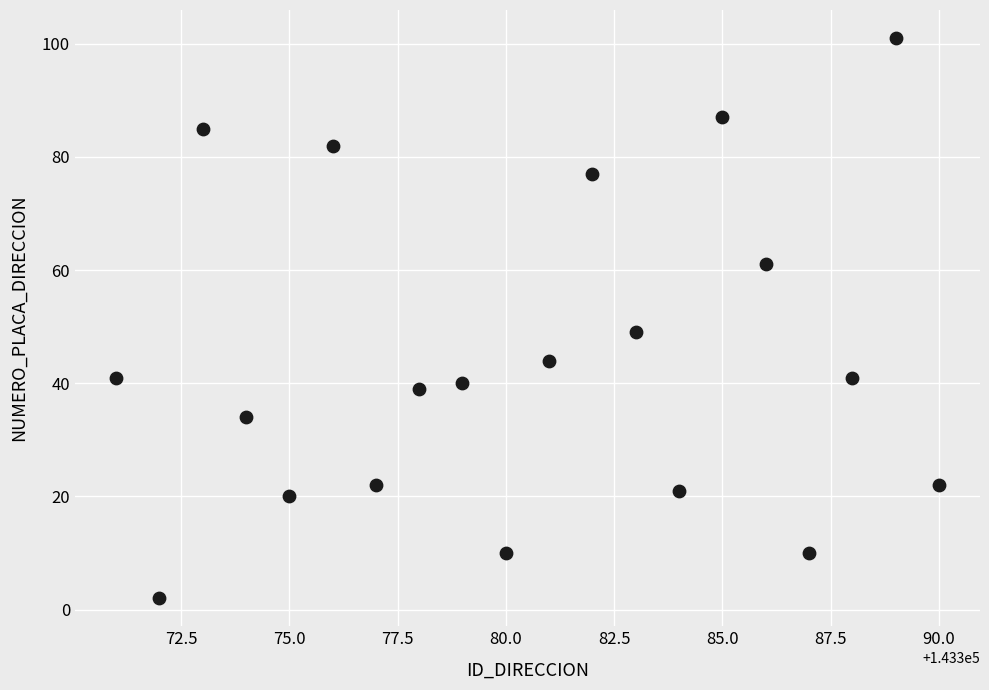

What Y value in the scatter plot is closest to 51?

49